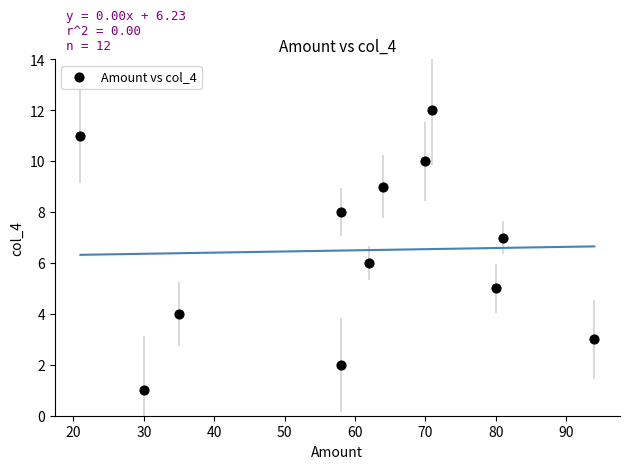

What is the range of Y values (max minus min)?

11